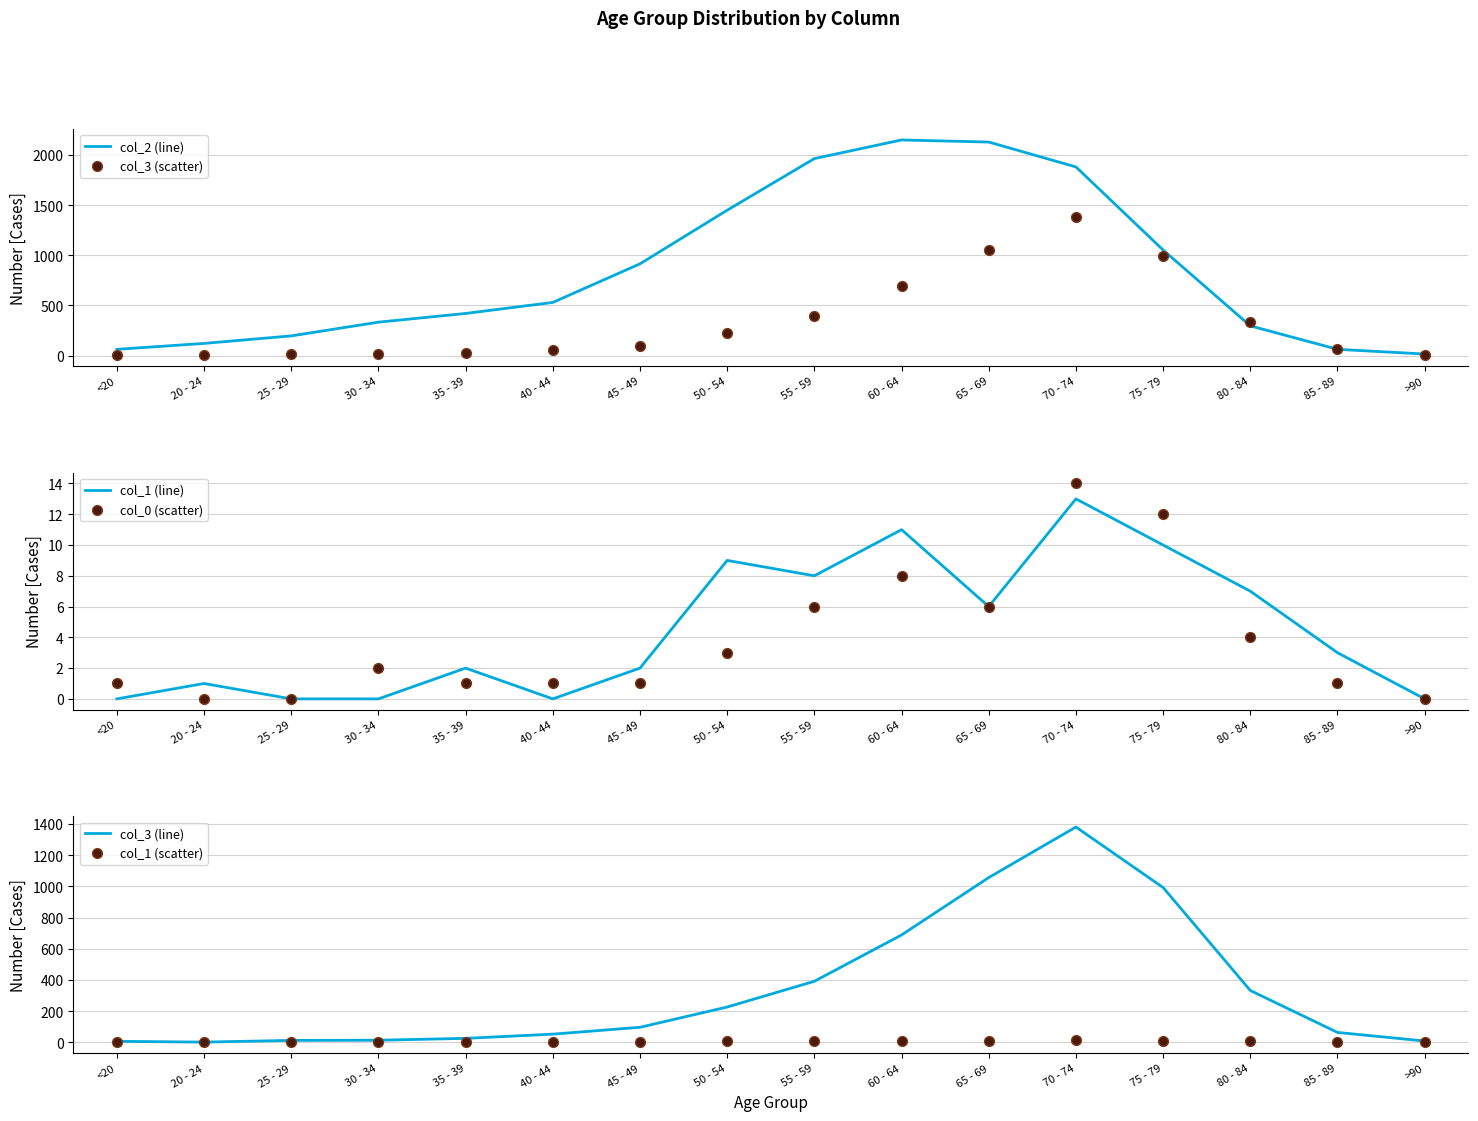

Is the value of col_0 (scatter) at <20 greater than the value of col_1 (line) at 50 - 54?

No